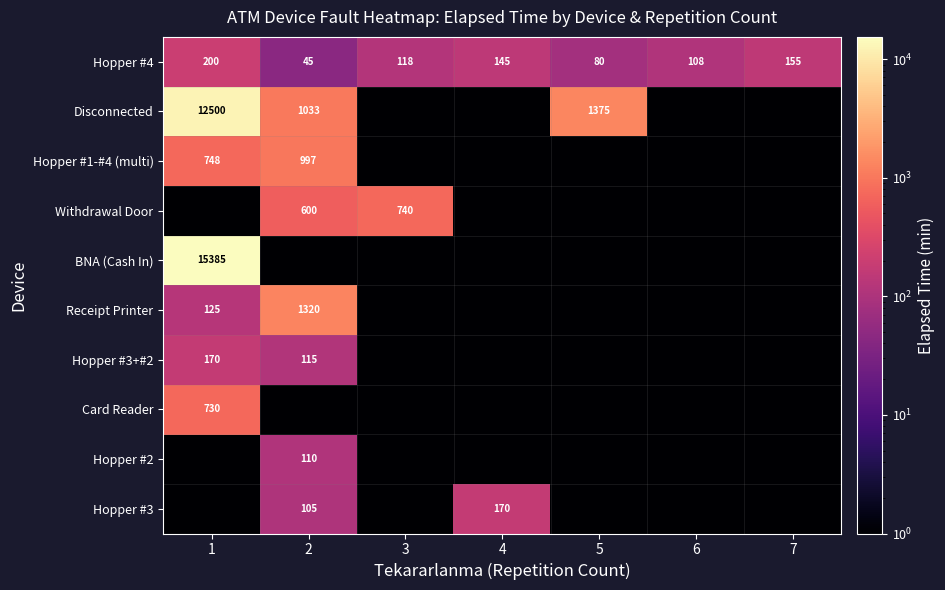

What is the sum of the Hopper #4 values at 5 and 1?

280